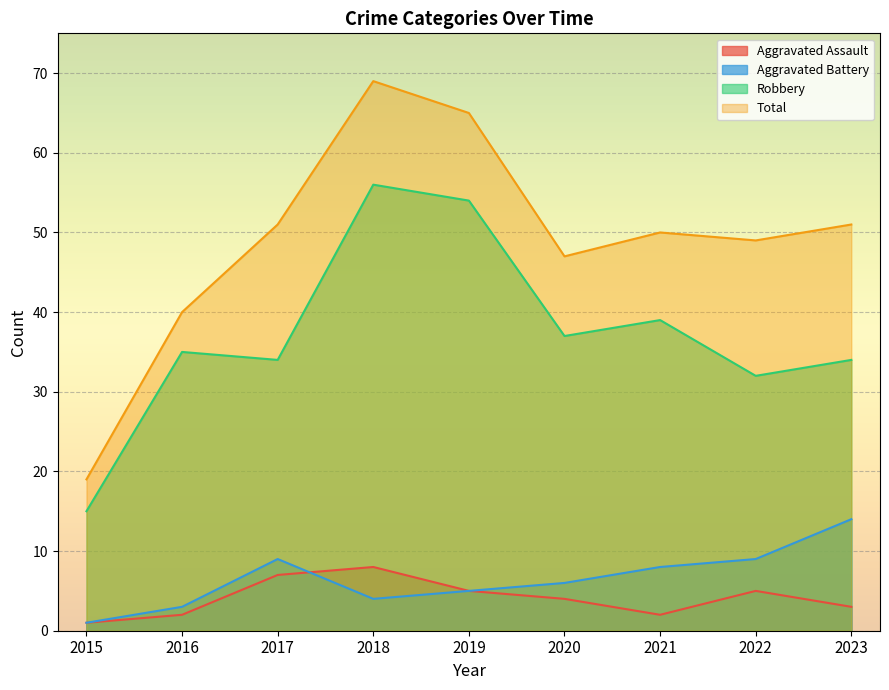

True or false: Total and Robbery intersect in this chart.

False